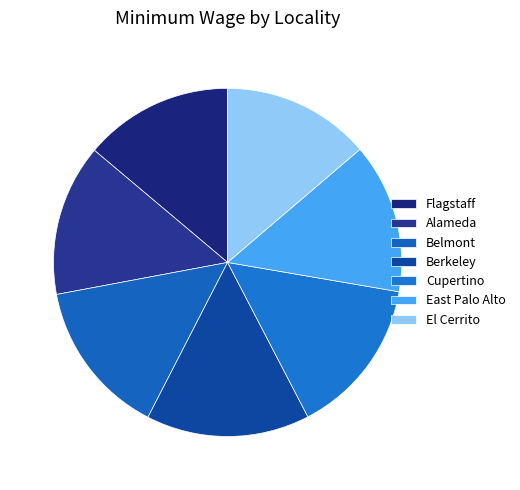

How many segments does this pie chart have?

7